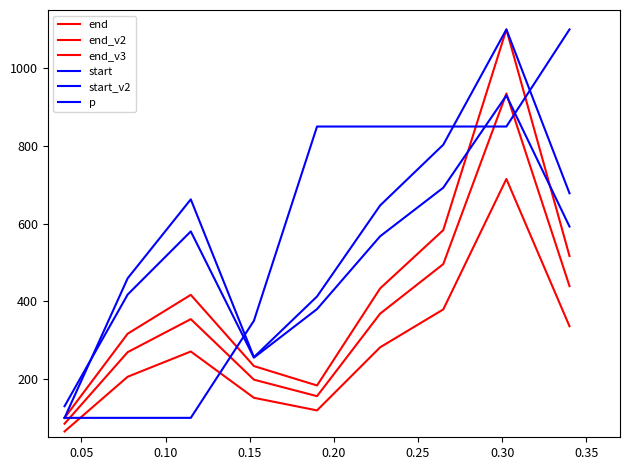

What is the difference between the maximum and minimum values in the start series?

1000.0